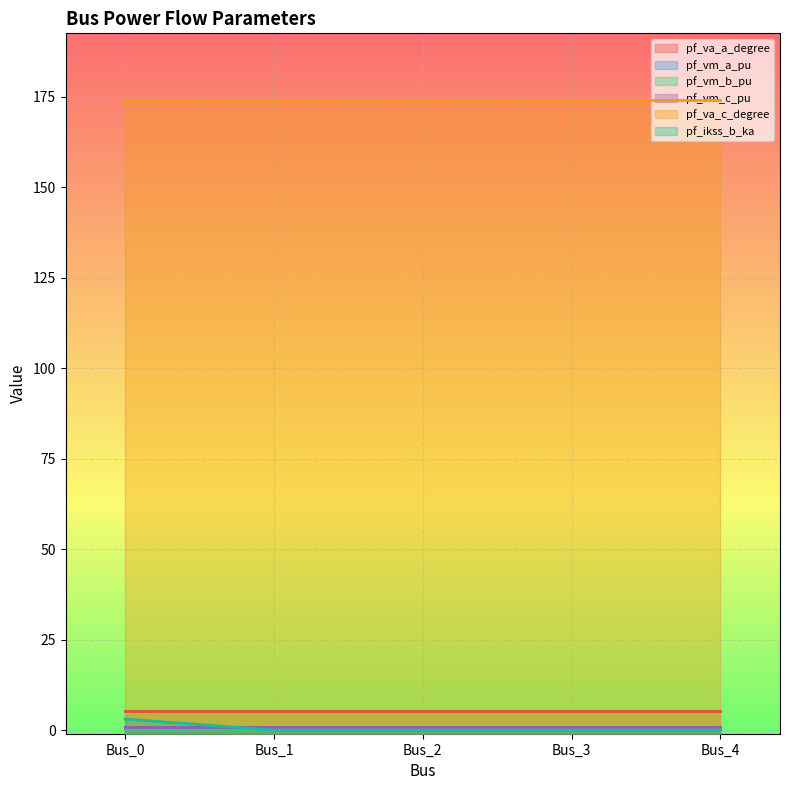

How many distinct data groups are displayed?

6